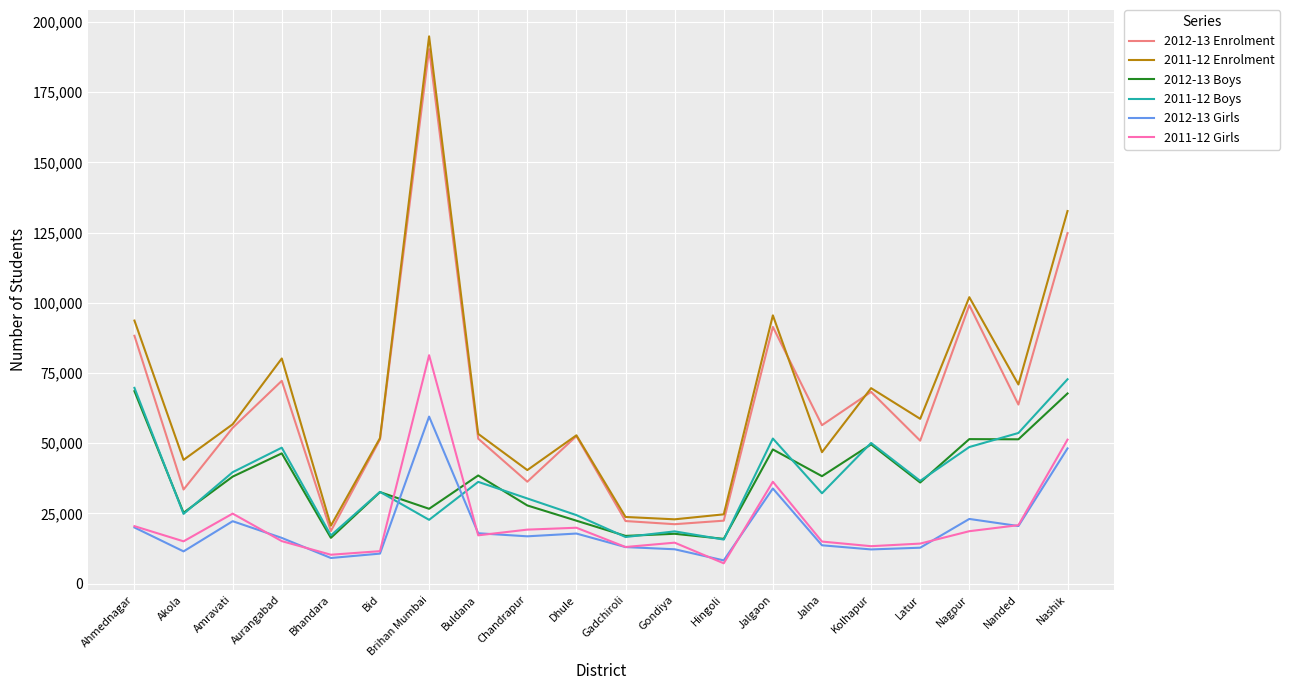

What position from the left is Buldana?

8